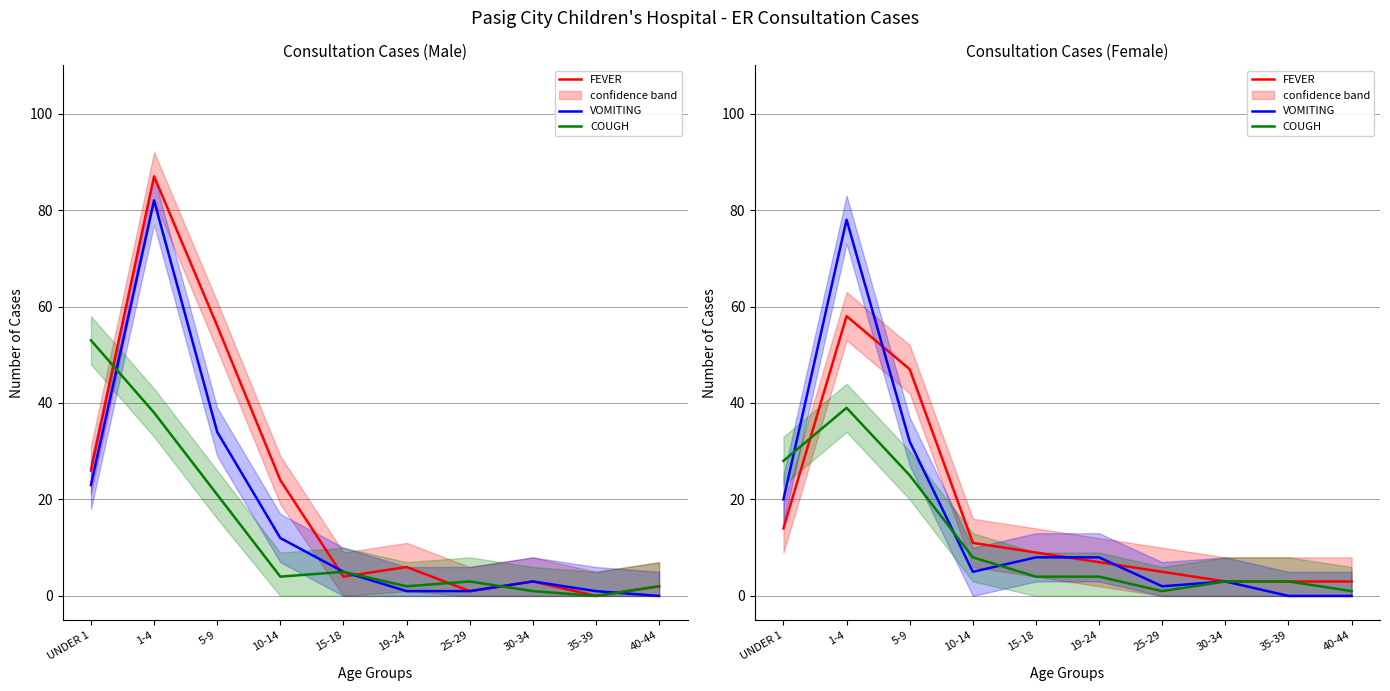

What is the average value of the FEVER series?

16